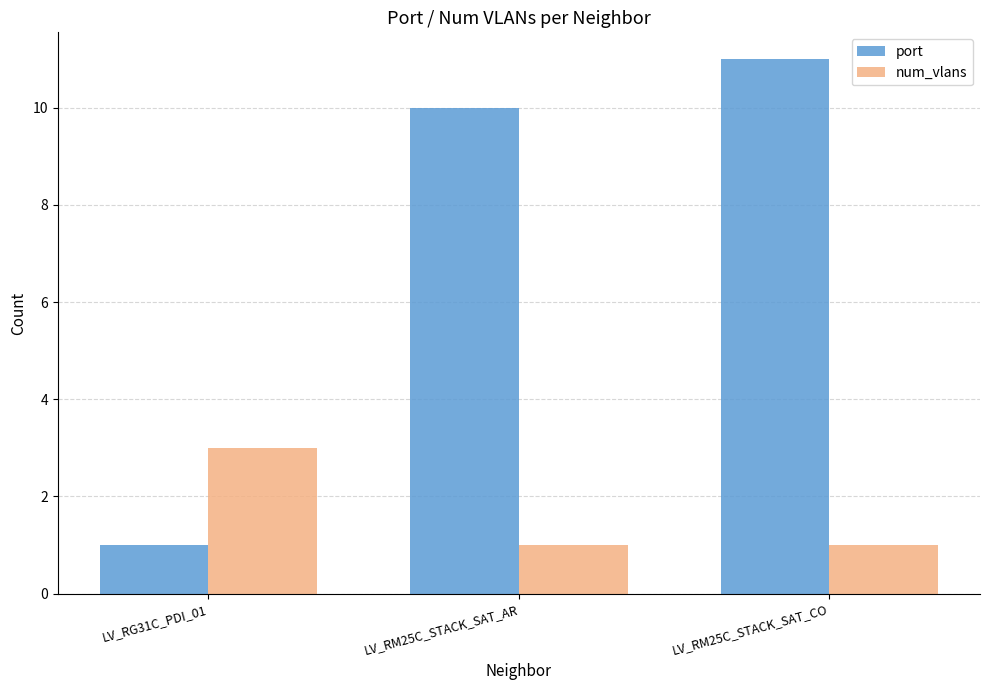

At LV_RM25C_STACK_SAT_AR, list the series in order from smallest to largest.

num_vlans, port